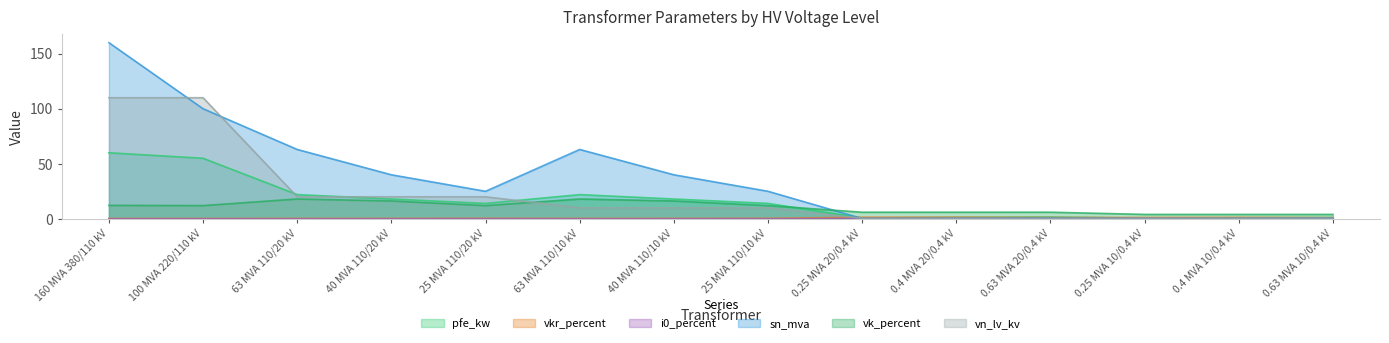

Between which two adjacent categories do vk_percent and pfe_kw first intersect?

25 MVA 110/10 kV and 0.25 MVA 20/0.4 kV